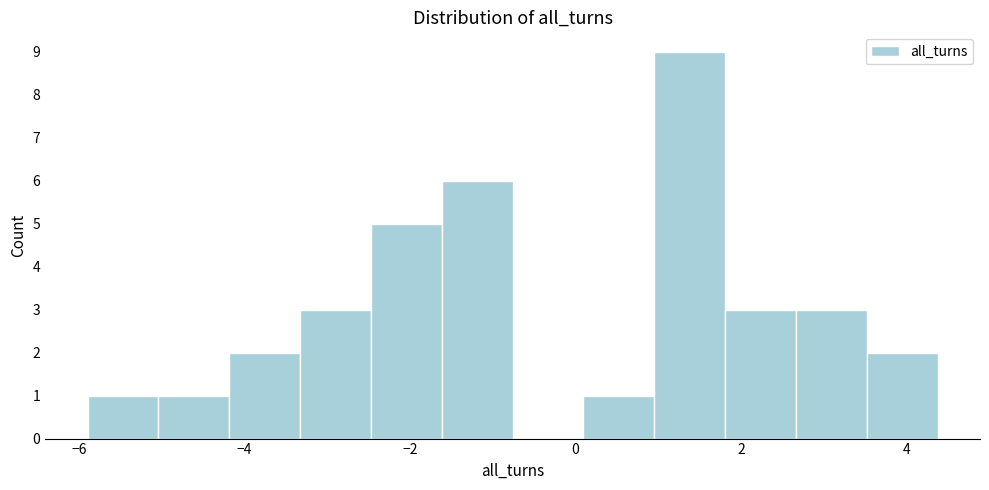

Over which range of the x-axis is the bar tallest?

1.0 to 1.8